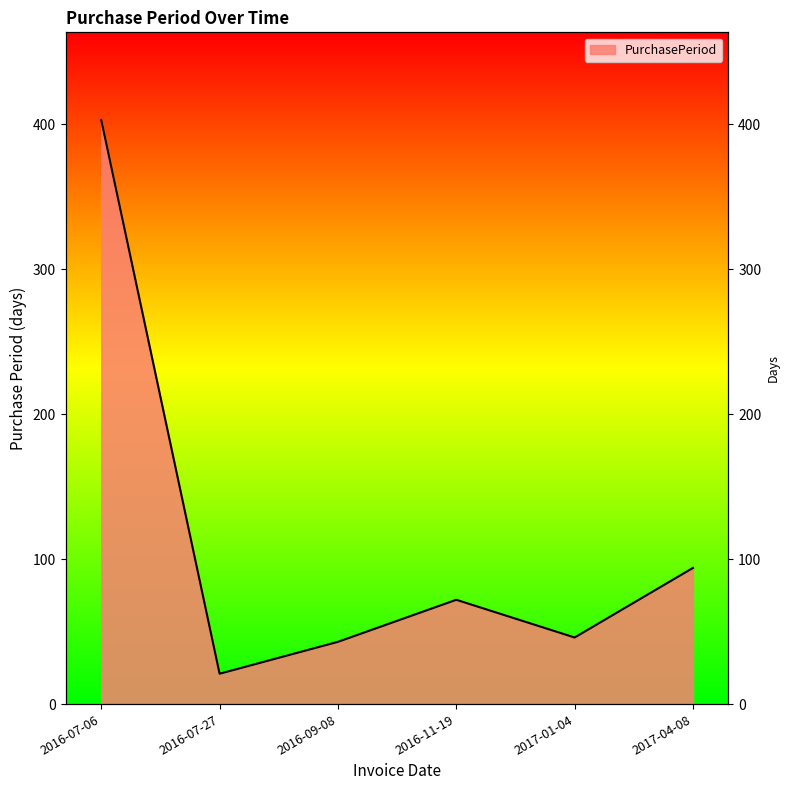

At which category does the chart reach its minimum across all series?

2016-07-27